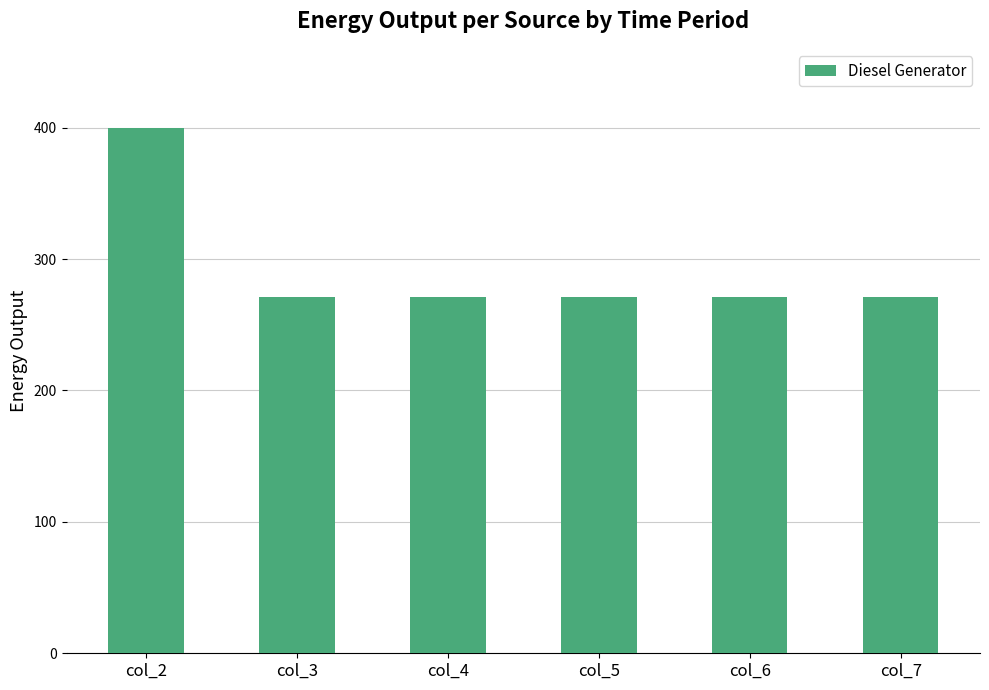

Does the chart contain stacked bars?

No